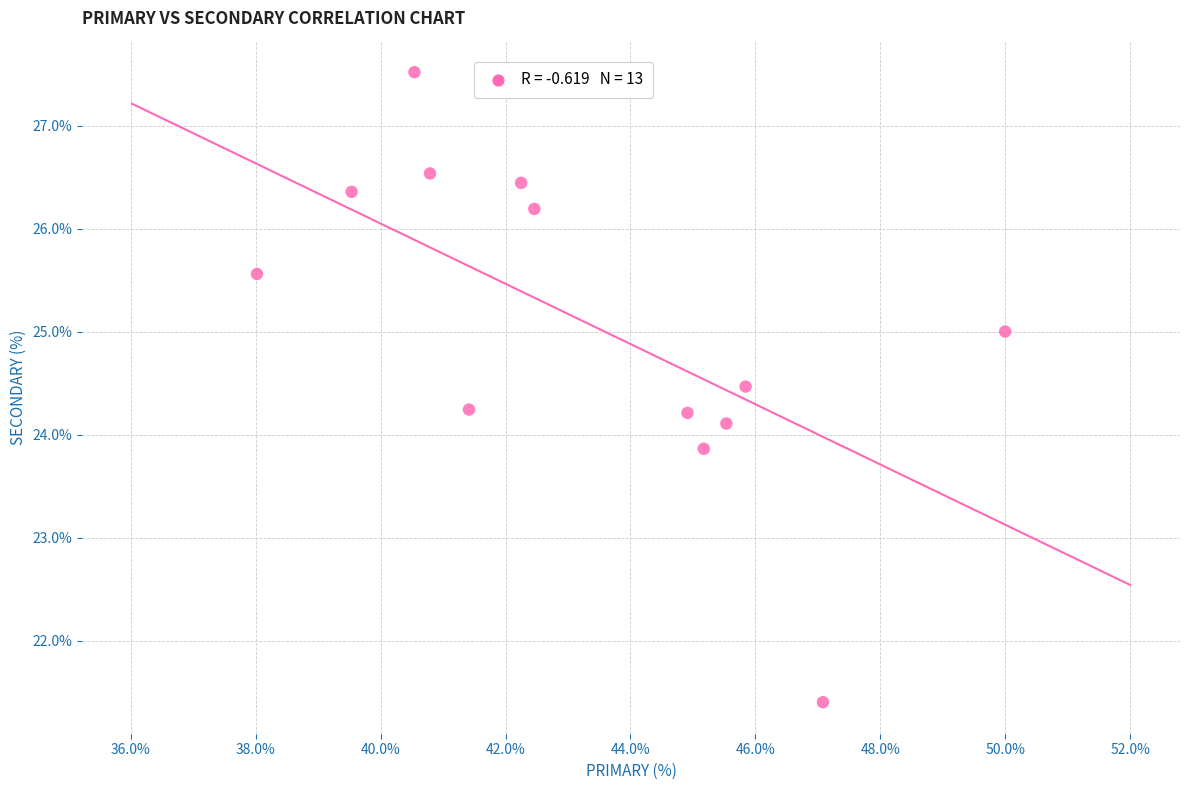

What is the range of X values (max minus min)?

12.0